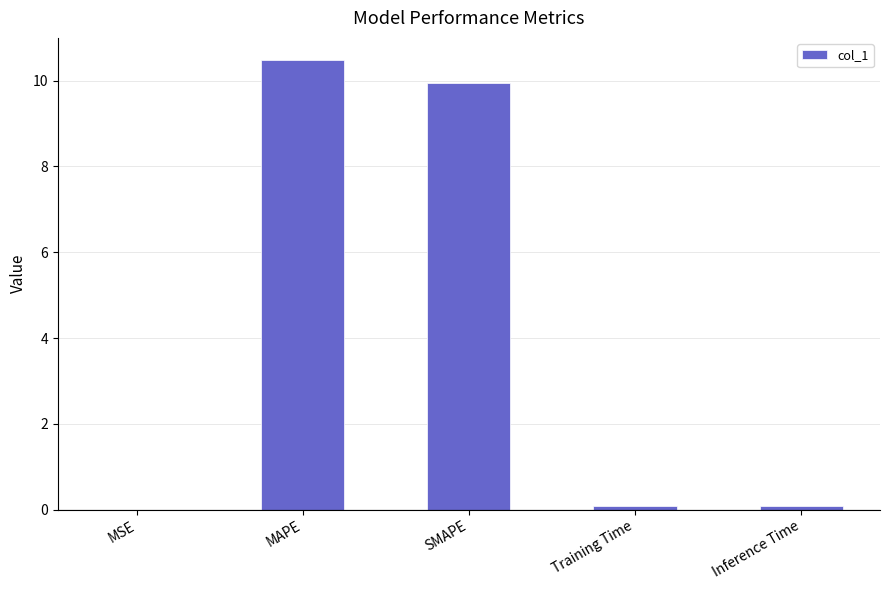

What is the sum of all values?

20.6